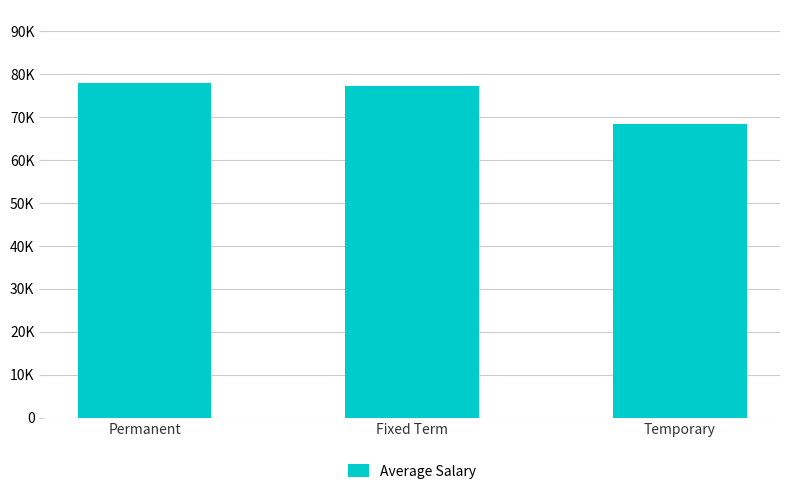

Does the chart contain any negative values?

No